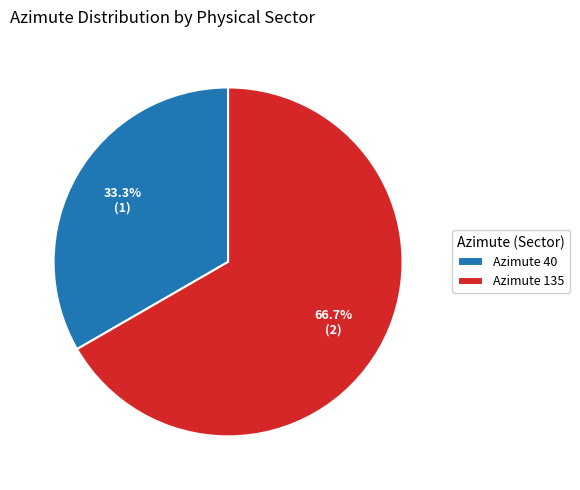

What is the majority slice?

Azimute 135